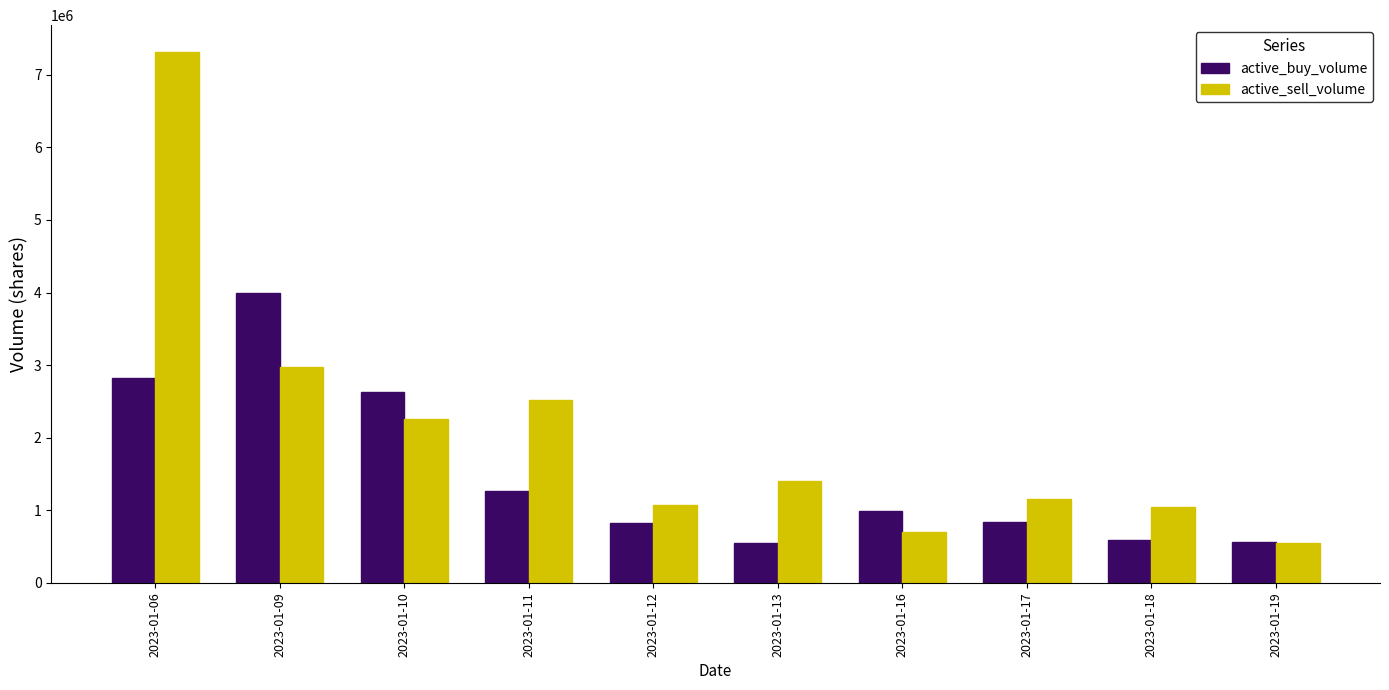

What is the difference between the maximum and minimum values in the active_sell_volume series?

6767033